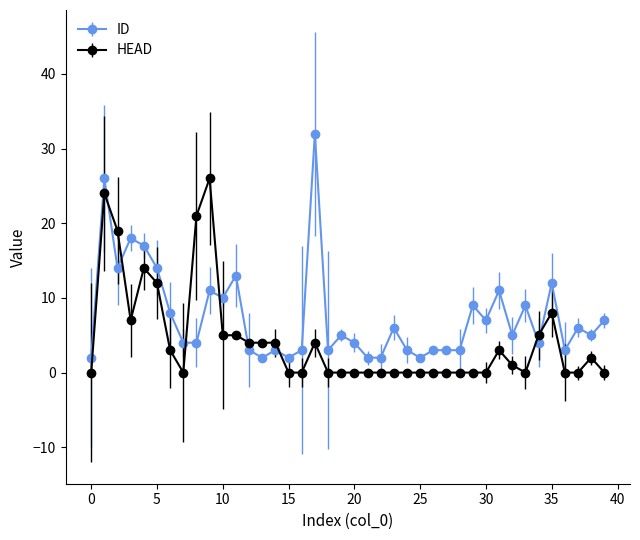

At how many categories does at least one series exceed 25?

3